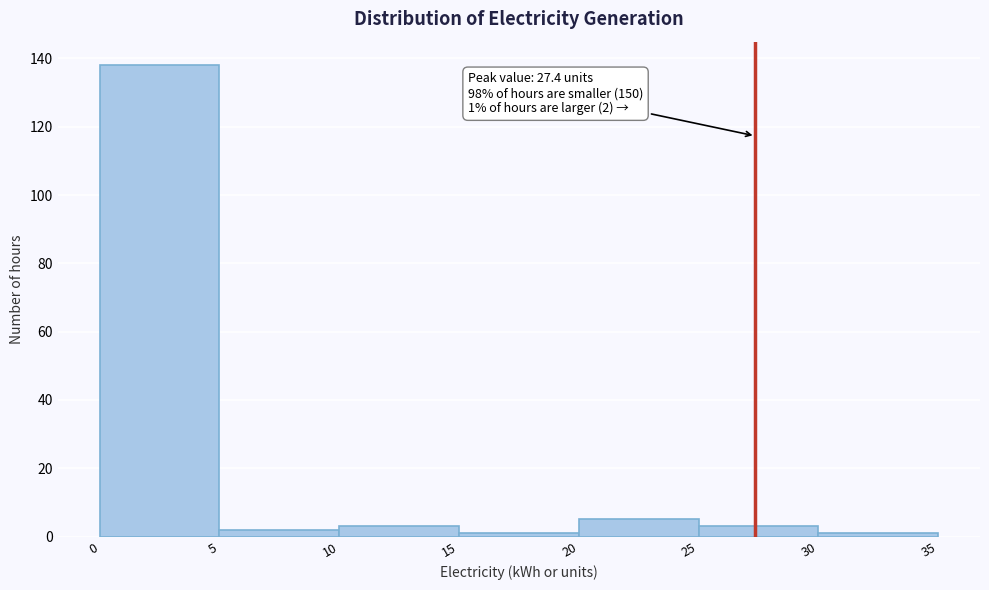

Over which range of the x-axis is the bar tallest?

0 to 5